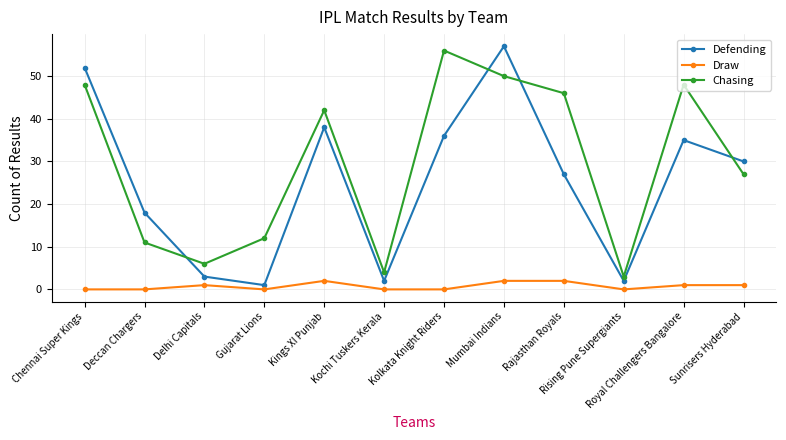

Between Royal Challengers Bangalore and Sunrisers Hyderabad, which series saw the biggest shift?

Chasing